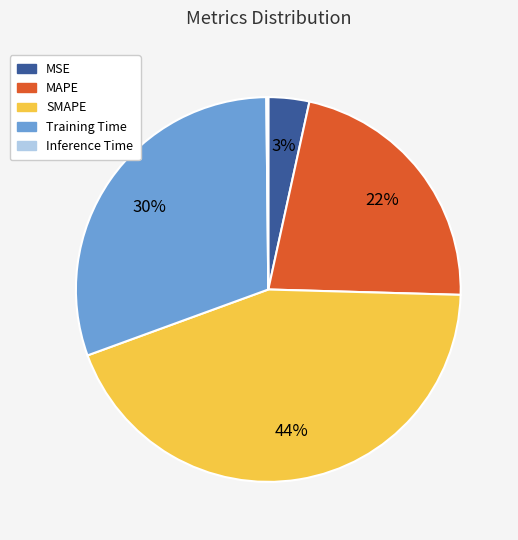

Which slice is the largest?

SMAPE